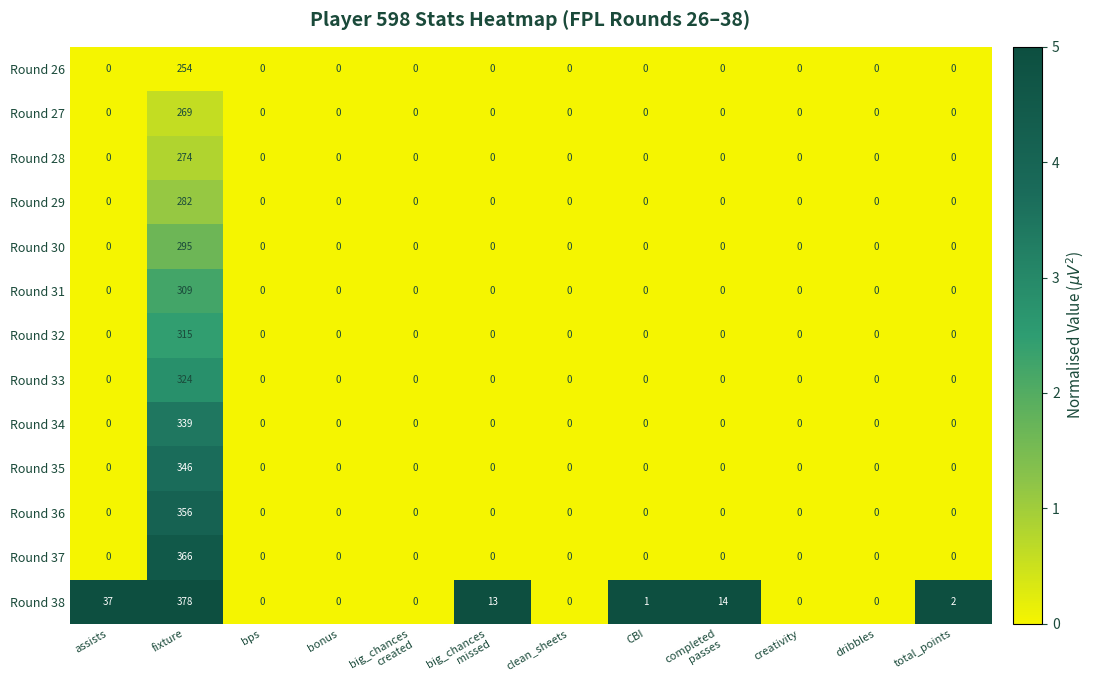

How many series are shown in this chart?

13